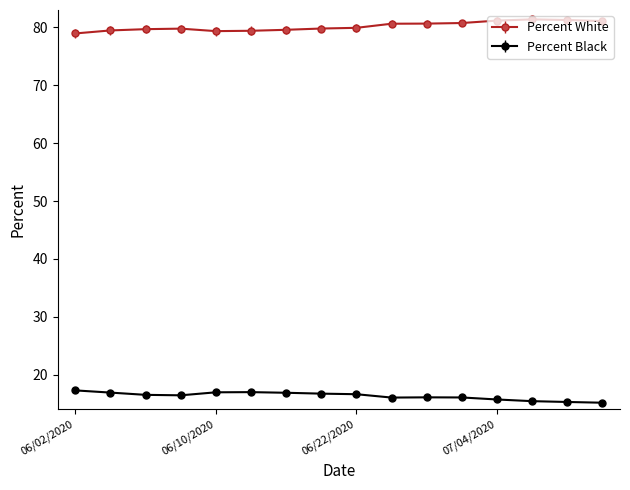

At how many categories does at least one series exceed 42?

16